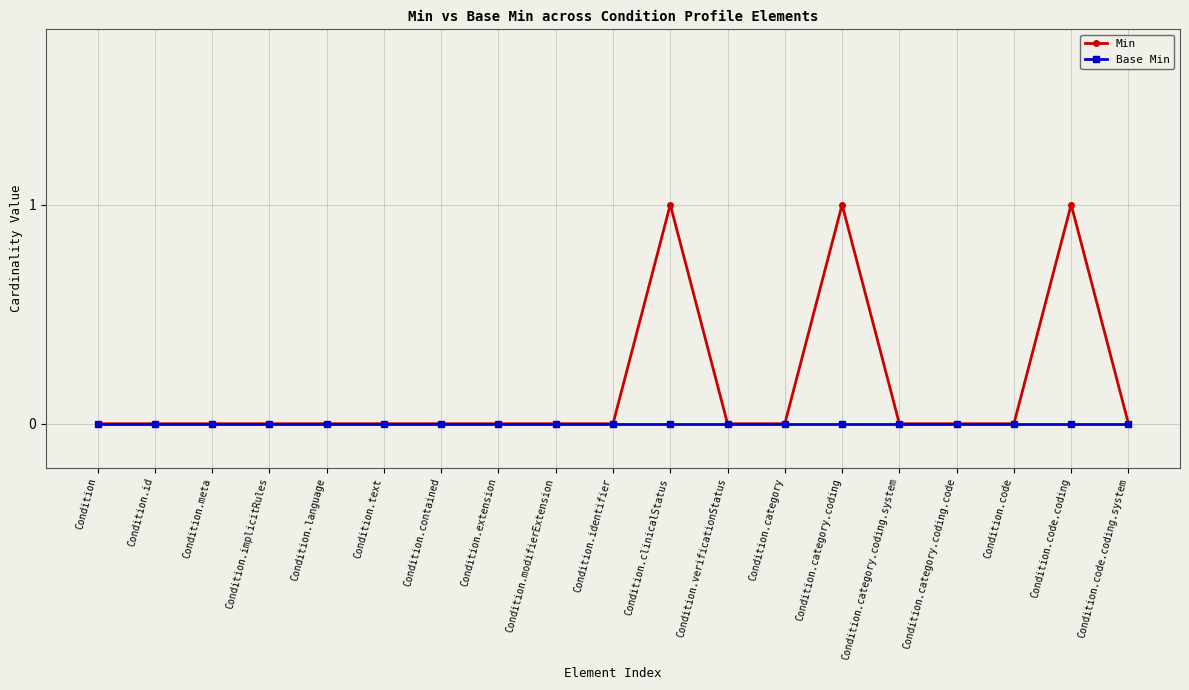

What is the label of the 1st point from the right?

Condition.code.coding.system